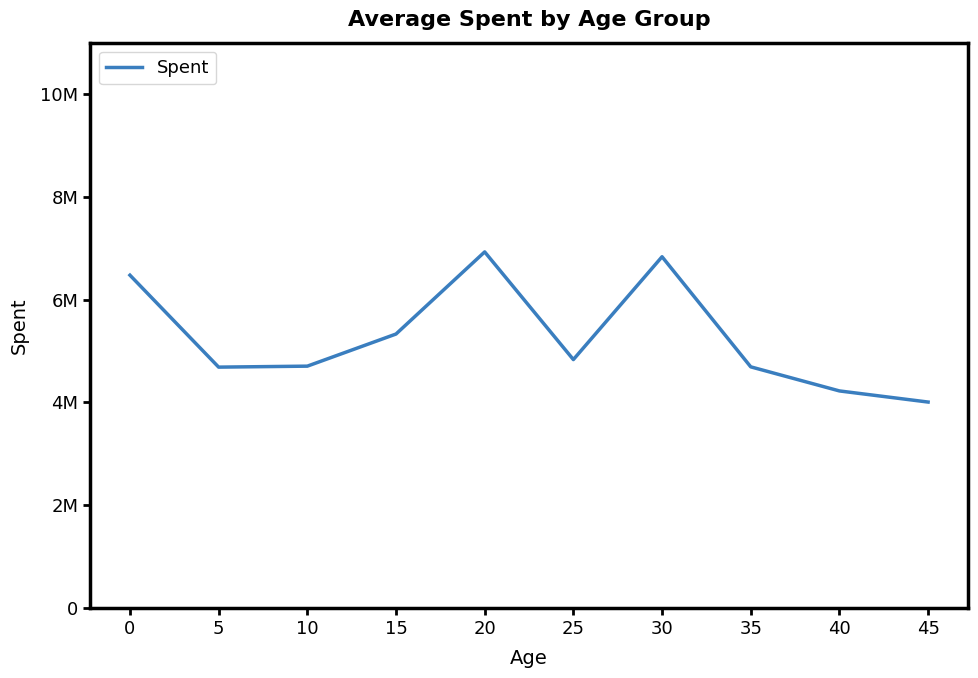

What is the value of the 7th point from the left?

6835231.0